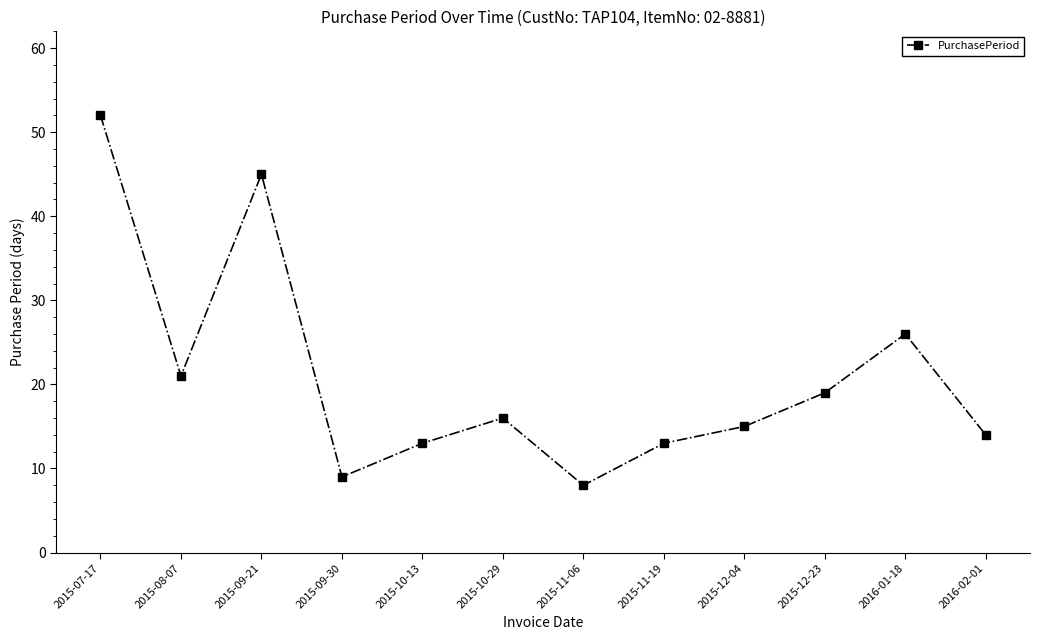

What position from the left is 2015-12-23?

10